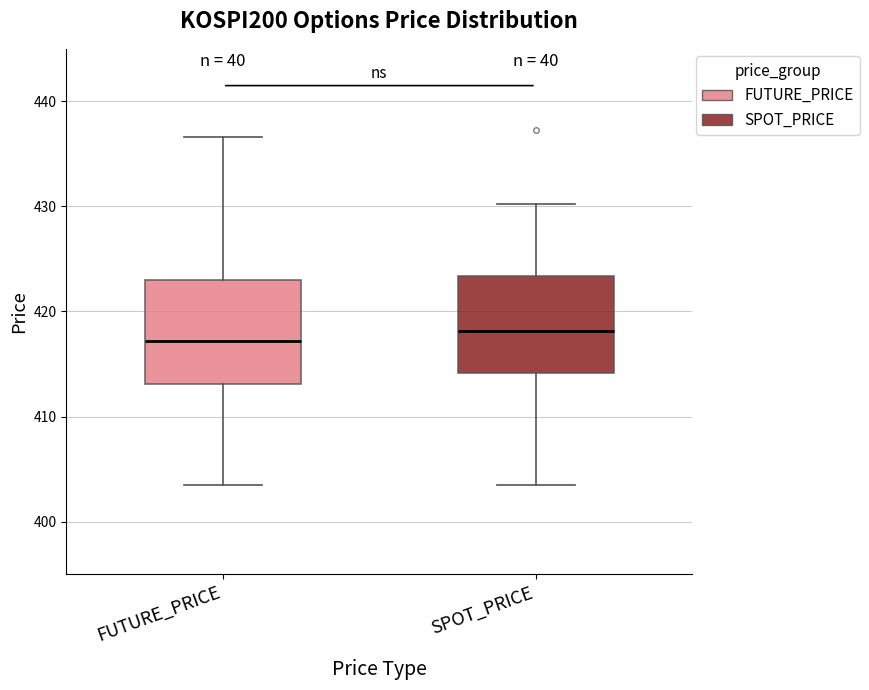

Reading left to right, transcribe this box plot: for each box, give where its median line is, the range the box spans, and where its two whiskers end, as read against the y-axis. The values are not printed on the chart, so give them approximately, as read against the axis.

FUTURE_PRICE: median 417, box 413 to 423, whiskers 404 to 437
SPOT_PRICE: median 418, box 414 to 423, whiskers 403 to 430